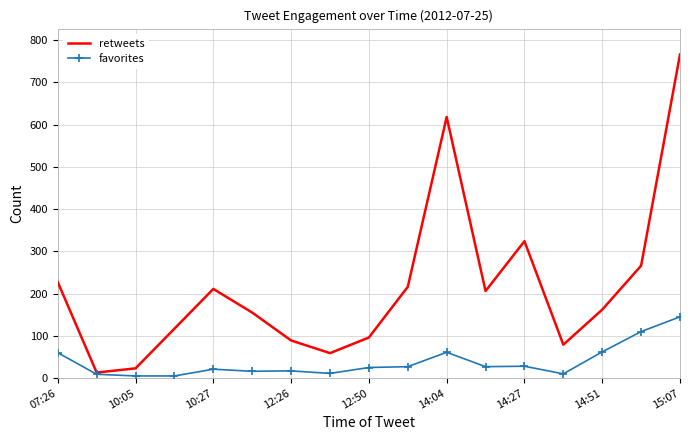

Which series has the largest range (max minus min)?

retweets